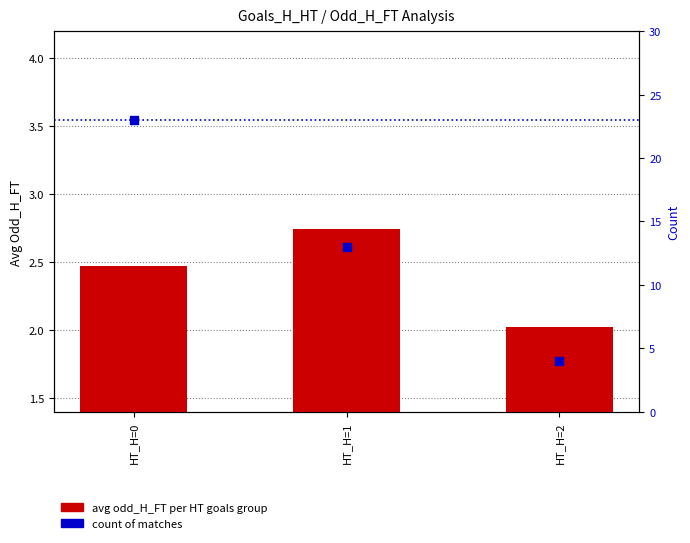

Is the value of avg odd_H_FT at HT_H=2 greater than the value of count per group at HT_H=1?

No